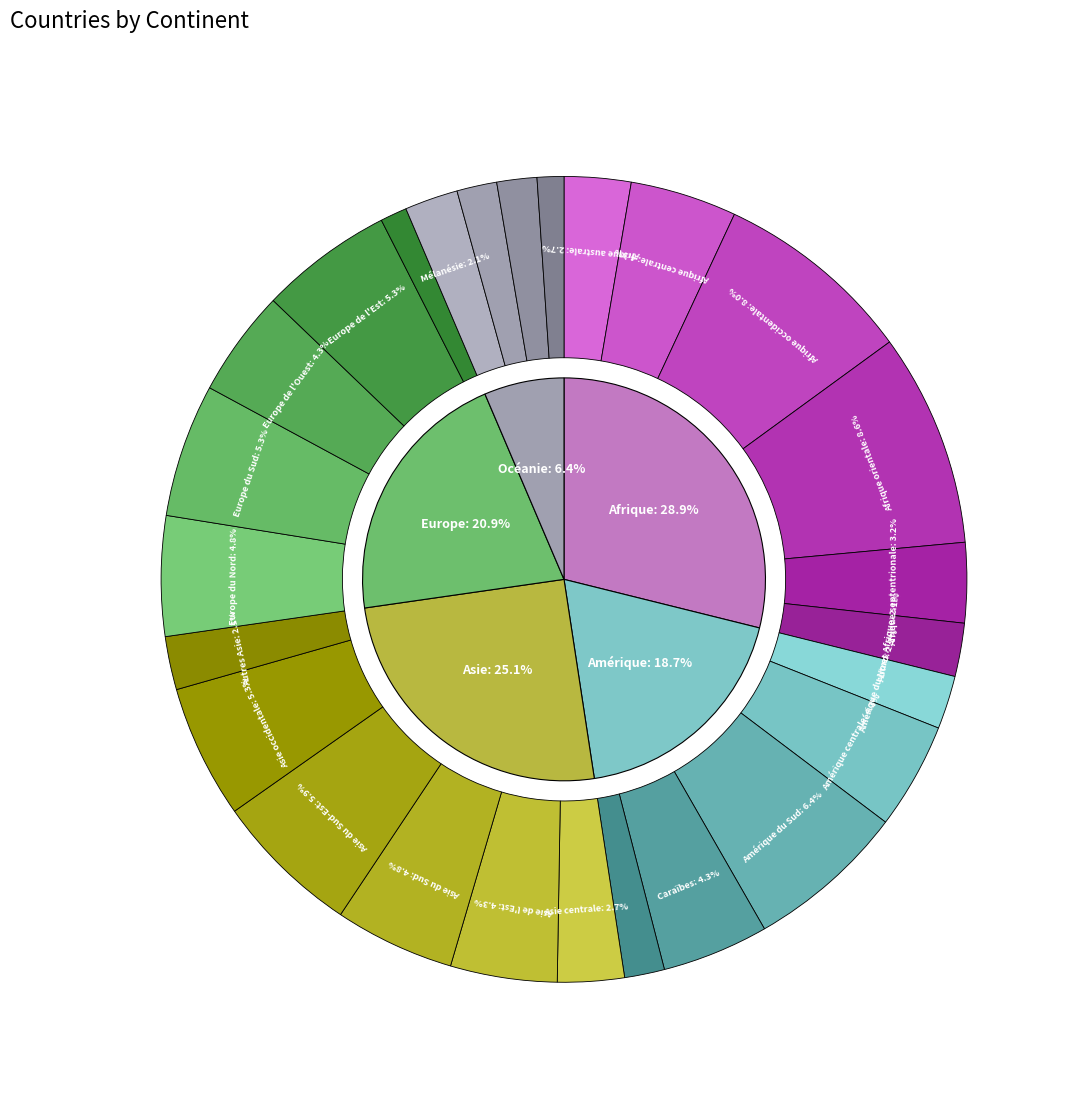

To the nearest percent, what is the average slice percentage?

20%